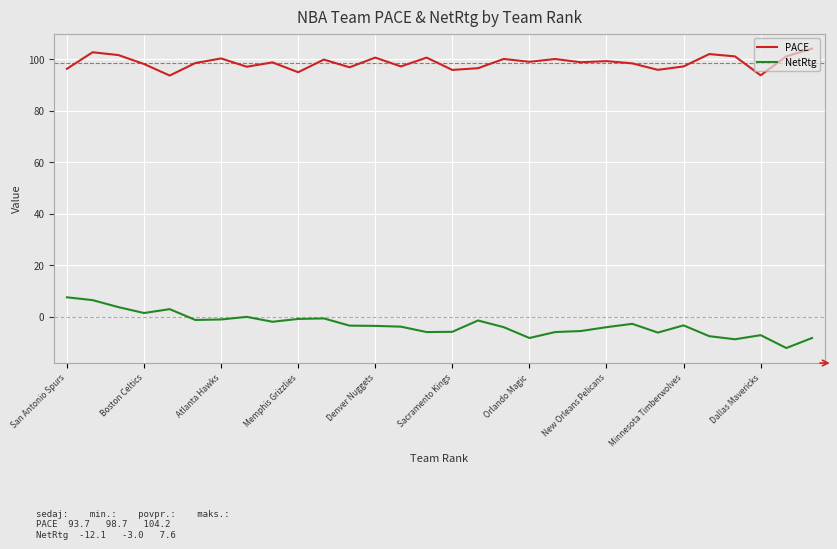

Which series has the largest total across all categories?

PACE